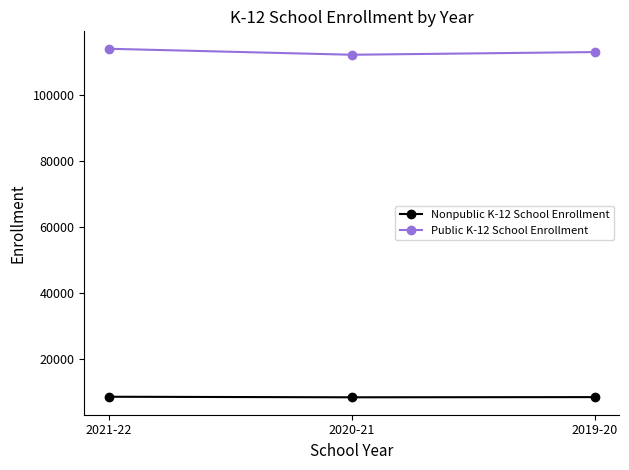

What is the difference between the highest and lowest values at 2021-22?

105395